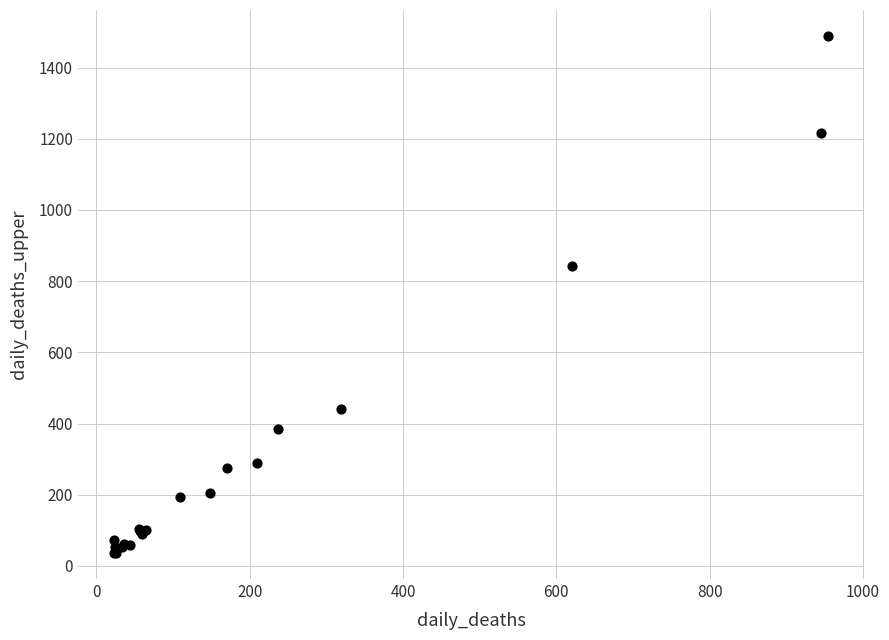

What Y value in the scatter plot is closest to 762?

842